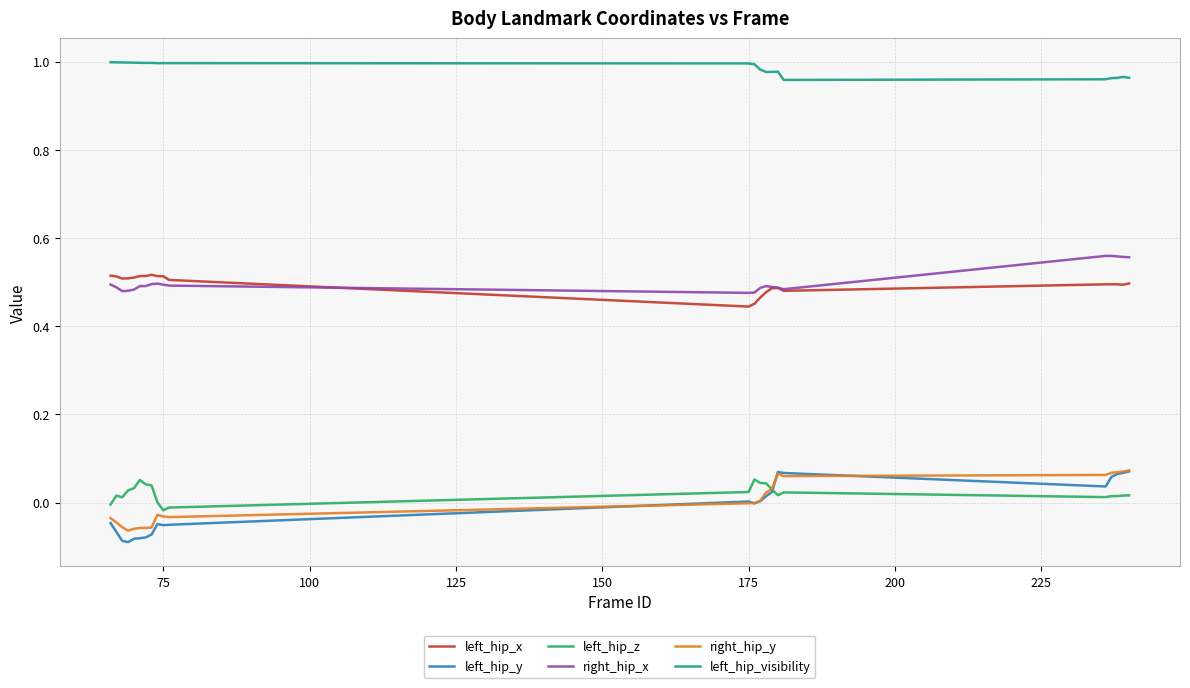

How many distinct data groups are displayed?

6